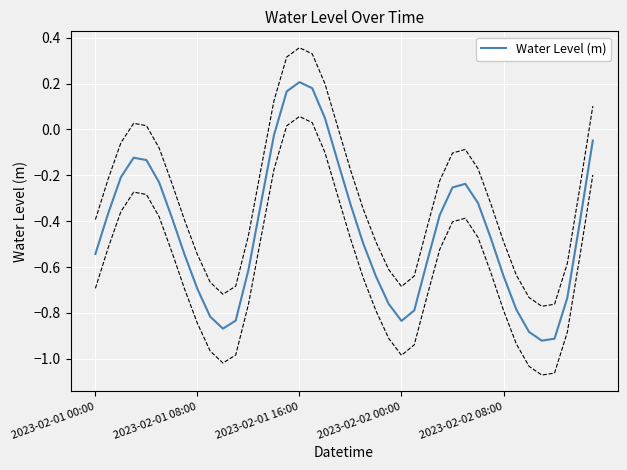

What is the approximate value at 13?

-0.3